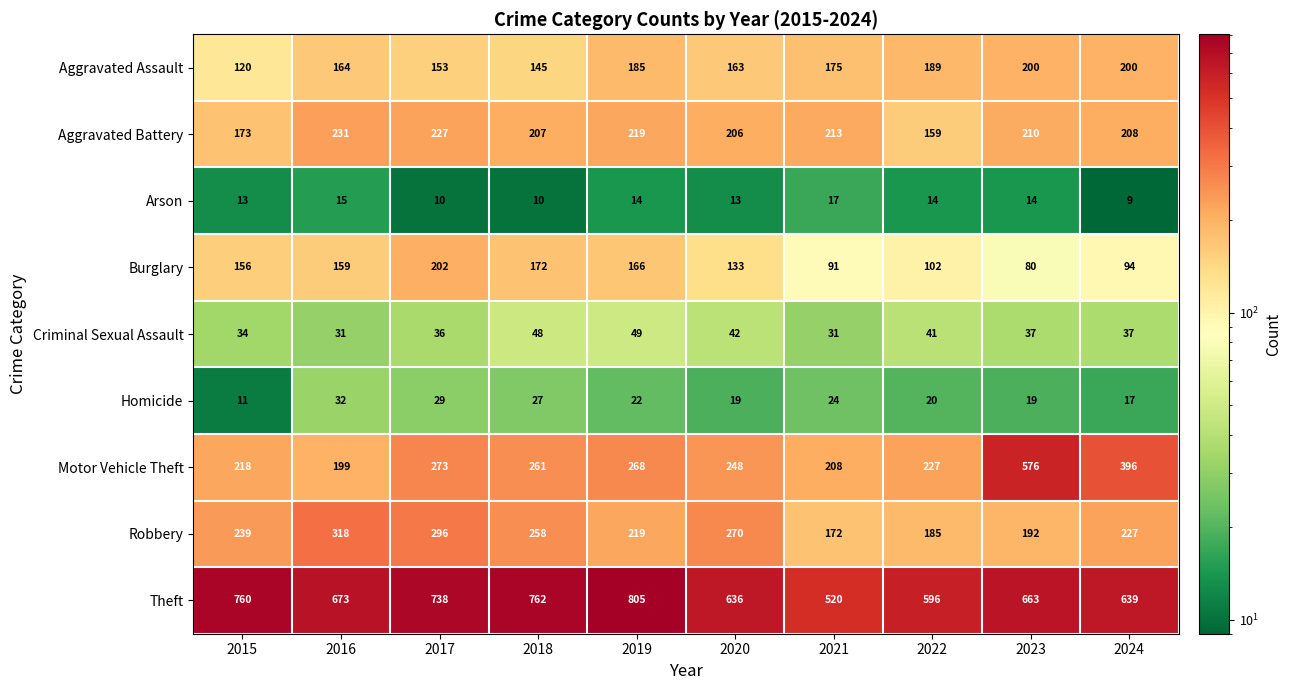

Read the Homicide value at 2021, to the nearest 5.

25